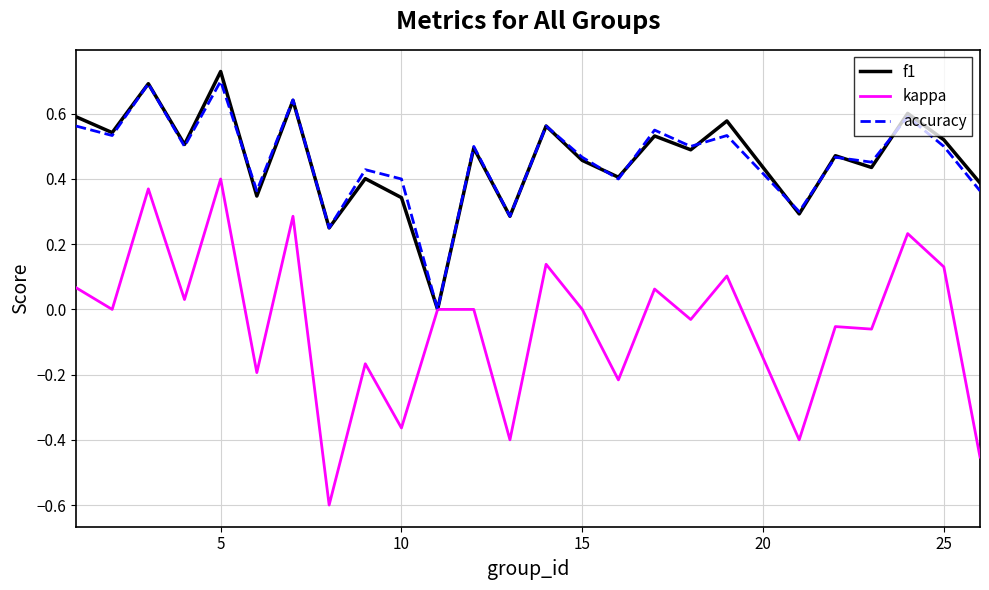

Which series has the widest spread of values?

kappa